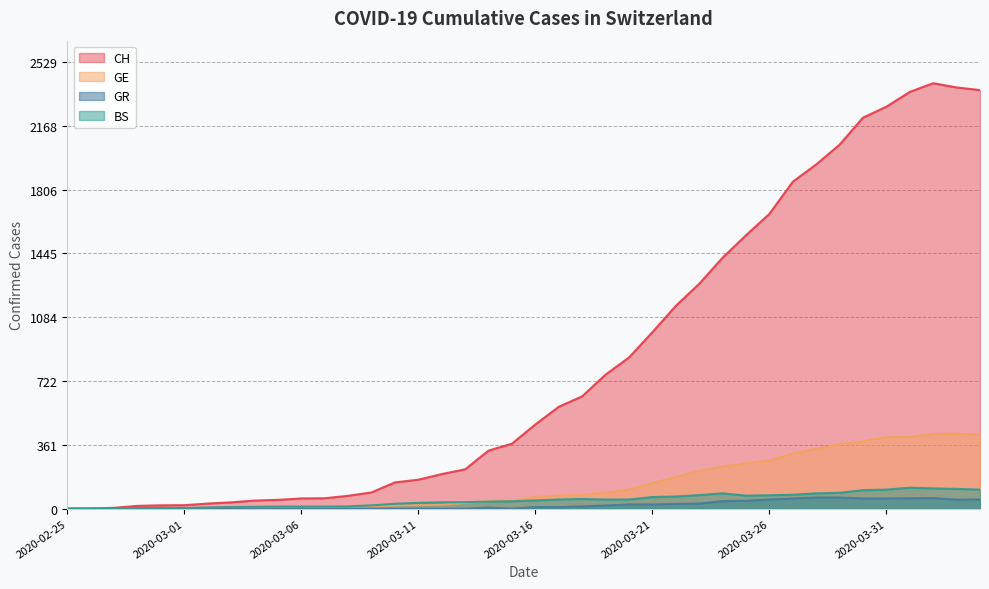

At which label is BS closest to 59?

2020-03-18